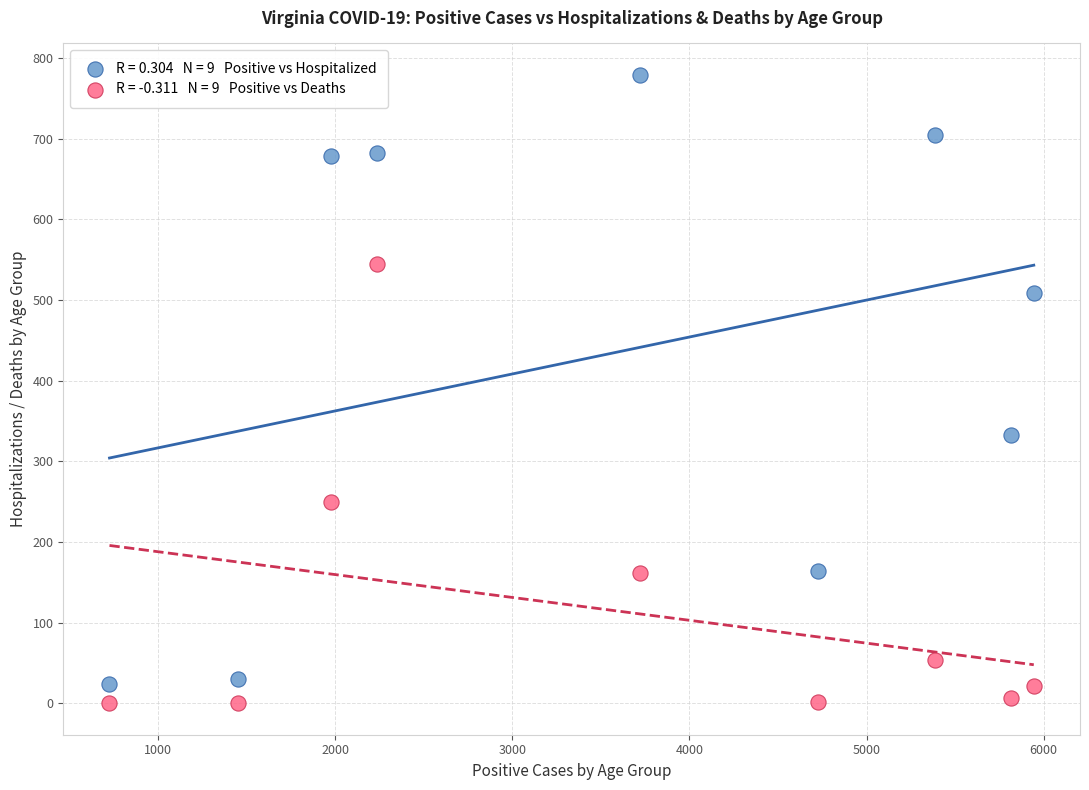

Across all series, what Y value is closest to 389?

332